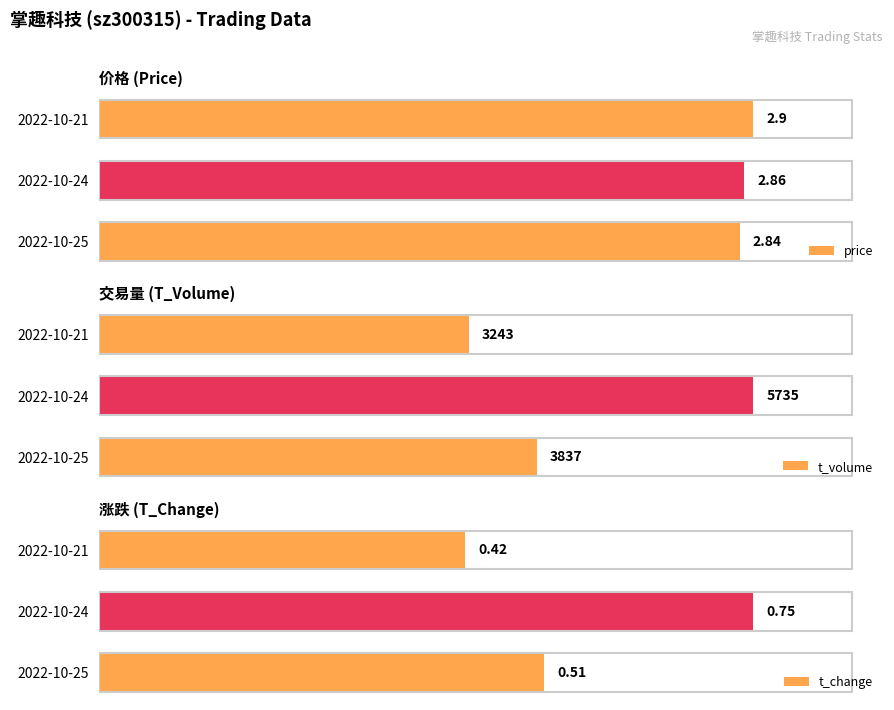

Which category has the highest value in the t_volume series?

2022-10-24